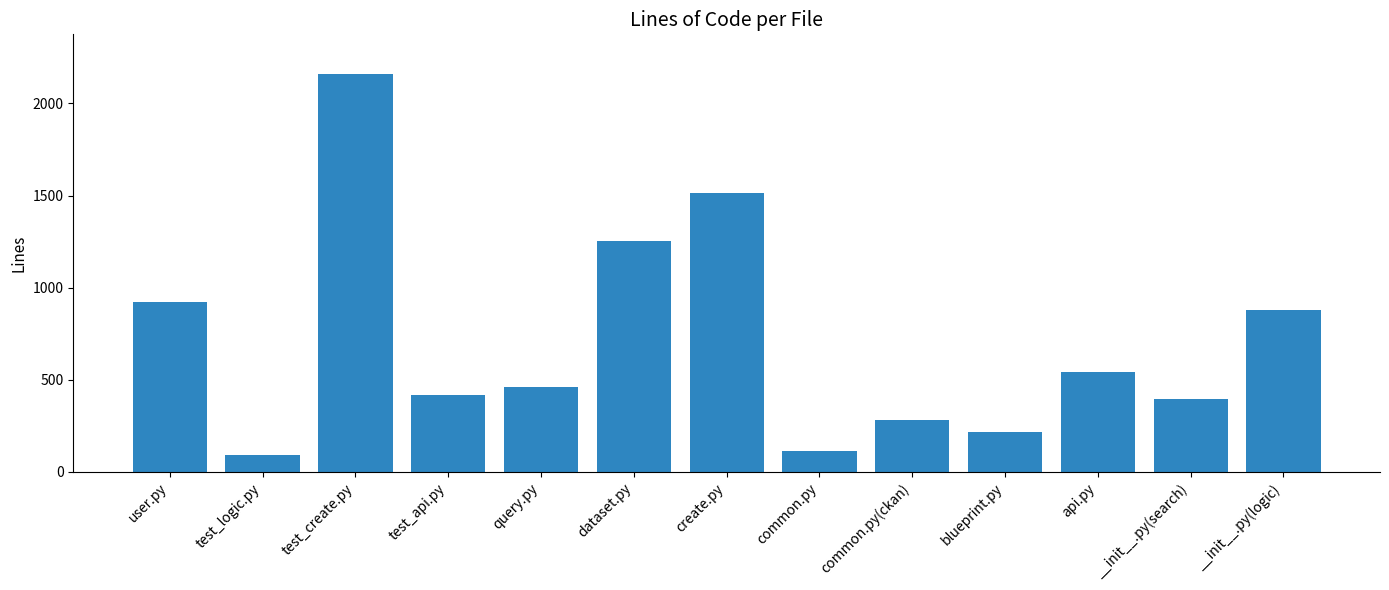

What is the difference between the maximum and second lowest values?

2045